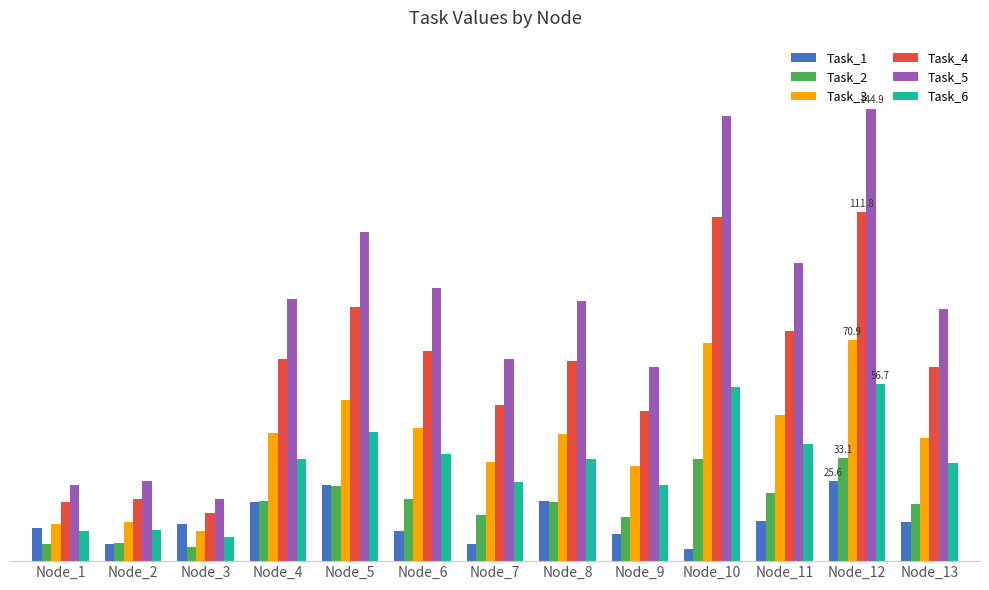

Which label corresponds to the smallest value in the chart?

Node_10